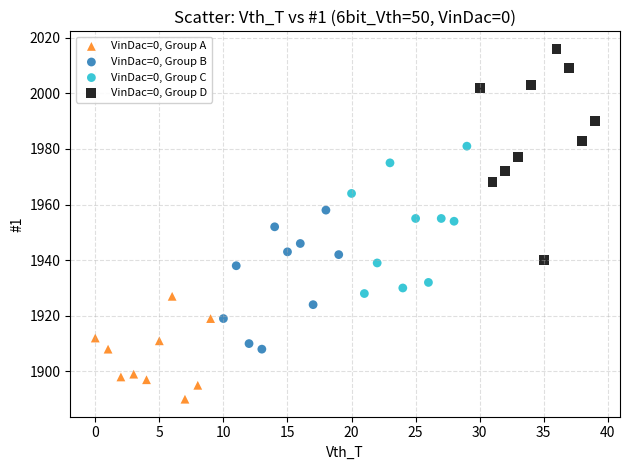

What are all the series names shown in the legend?

VinDac=0, Group A, VinDac=0, Group B, VinDac=0, Group C, VinDac=0, Group D